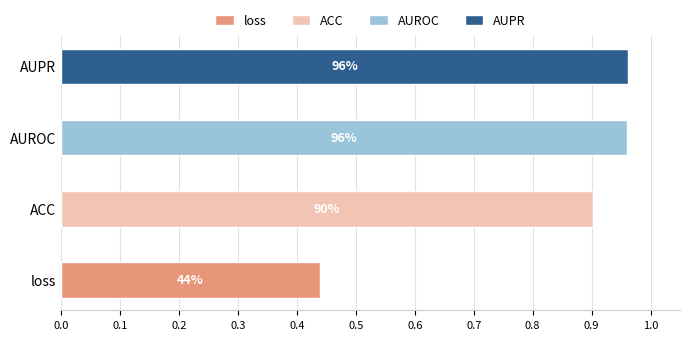

Reading right to left, extract all data points from this chart.

AUPR=1.0	AUROC=1.0	ACC=0.9	loss=0.4